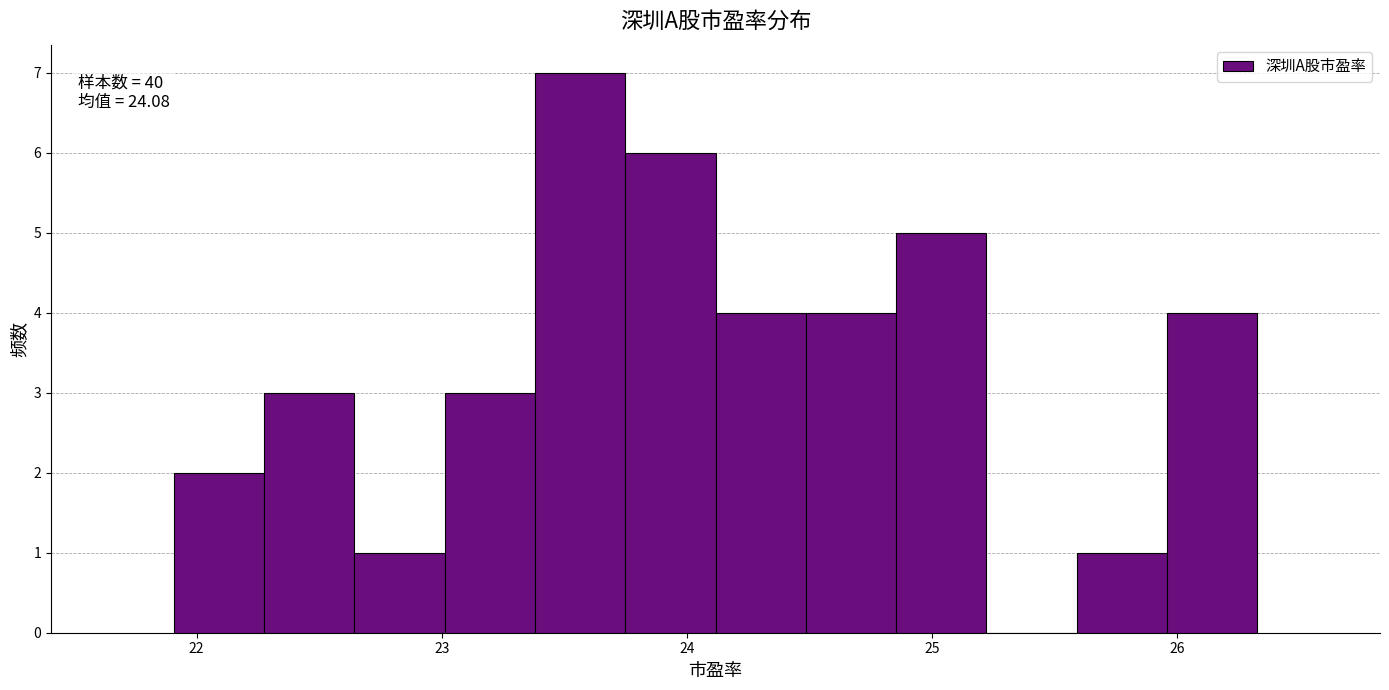

Around what value on the x-axis is the tallest bar? Give the approximate position of its centre, as read against the axis.

23.6